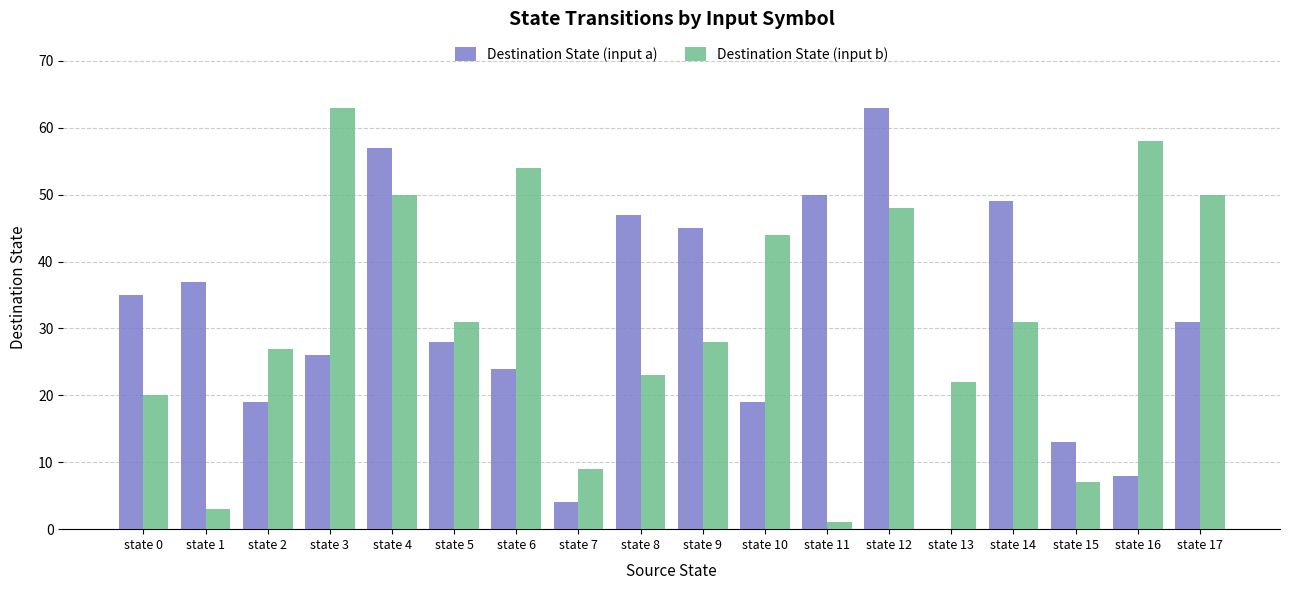

Reading left to right, what are all the values shown in this chart?

Destination State (input a): 35	37	19	26	57	28	24	4	47	45	19	50	63	0	49	13	8	31
Destination State (input b): 20	3	27	63	50	31	54	9	23	28	44	1	48	22	31	7	58	50